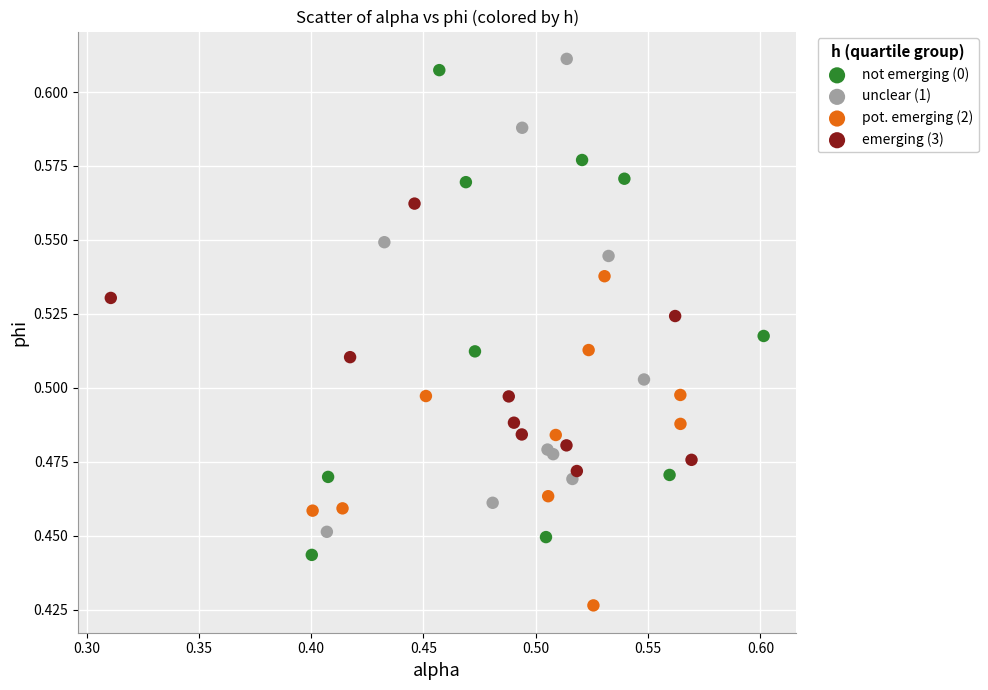

What are all the series names shown in the legend?

not emerging (0), unclear (1), pot. emerging (2), emerging (3)